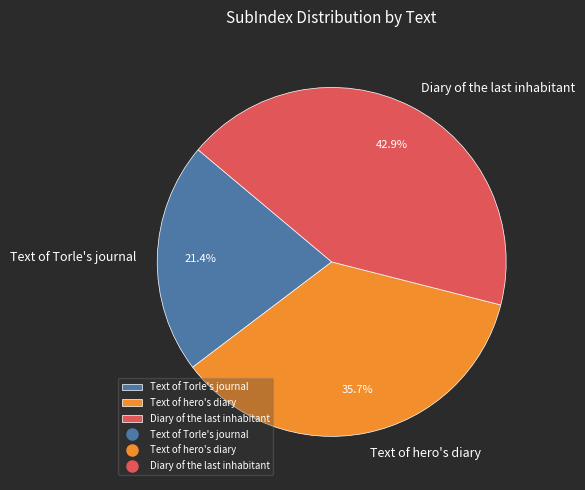

Approximately how many times larger is the value at Text of Torle's journal compared to Text of hero's diary?

0.6